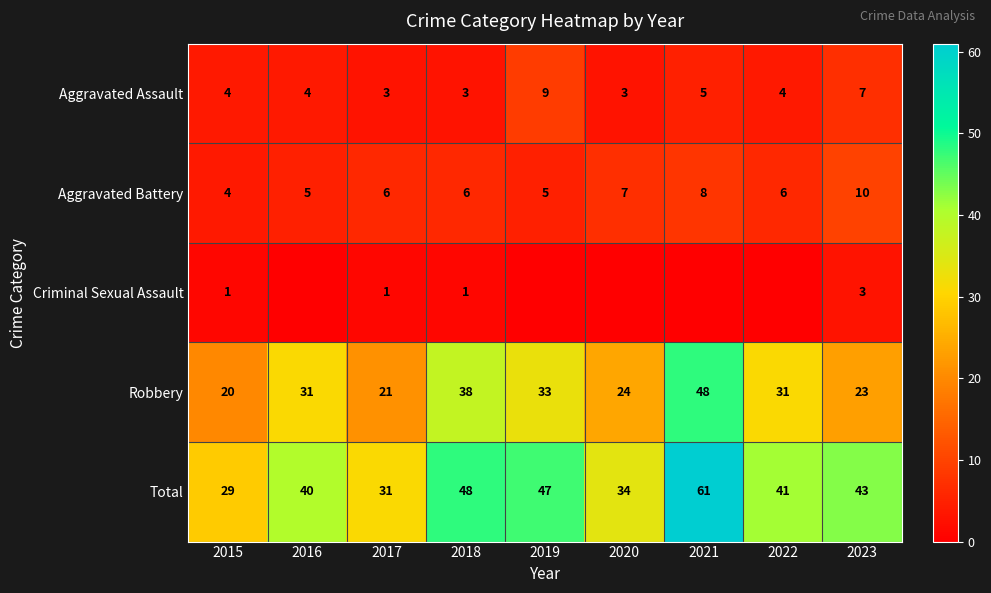

Is the value of Aggravated Battery at 2020 greater than the value of Robbery at 2021?

No